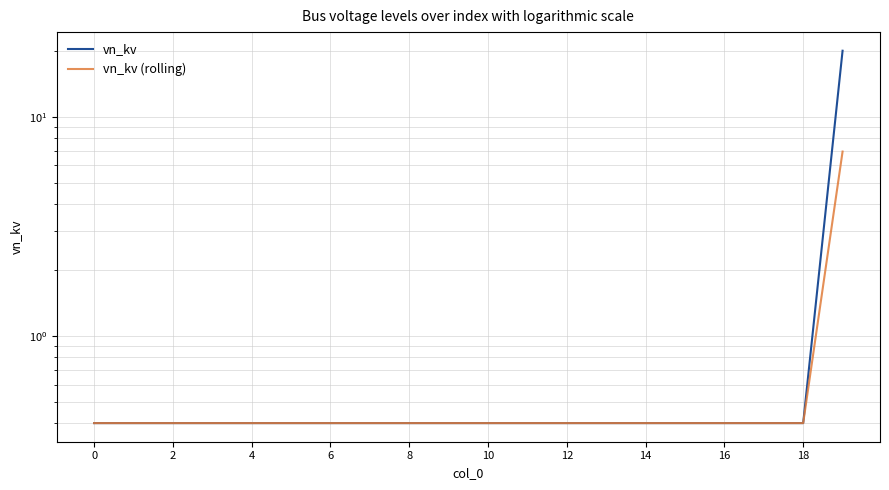

What is the maximum value for vn_kv?

20.0